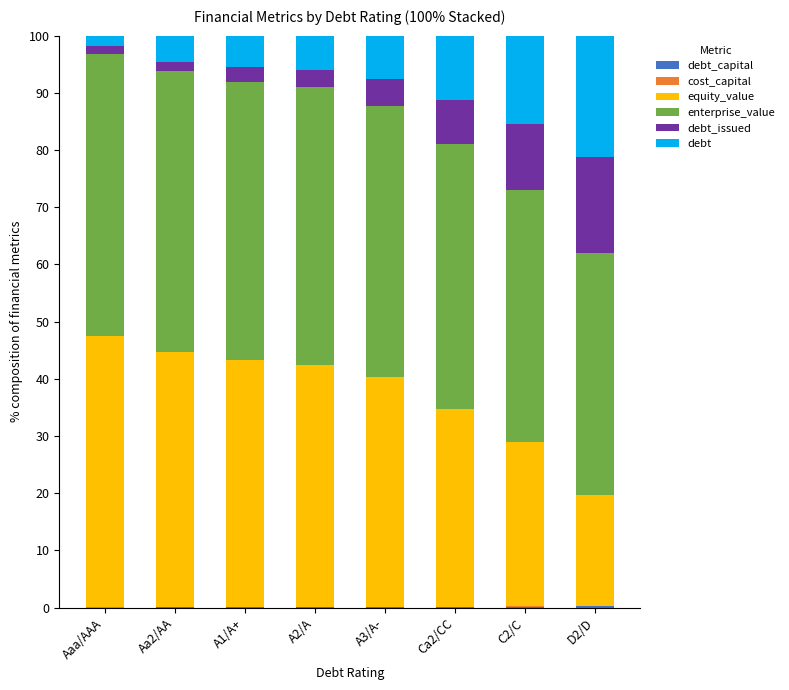

List the series in order of their peak value, highest first.

enterprise_value, equity_value, debt, debt_issued, debt_capital, cost_capital